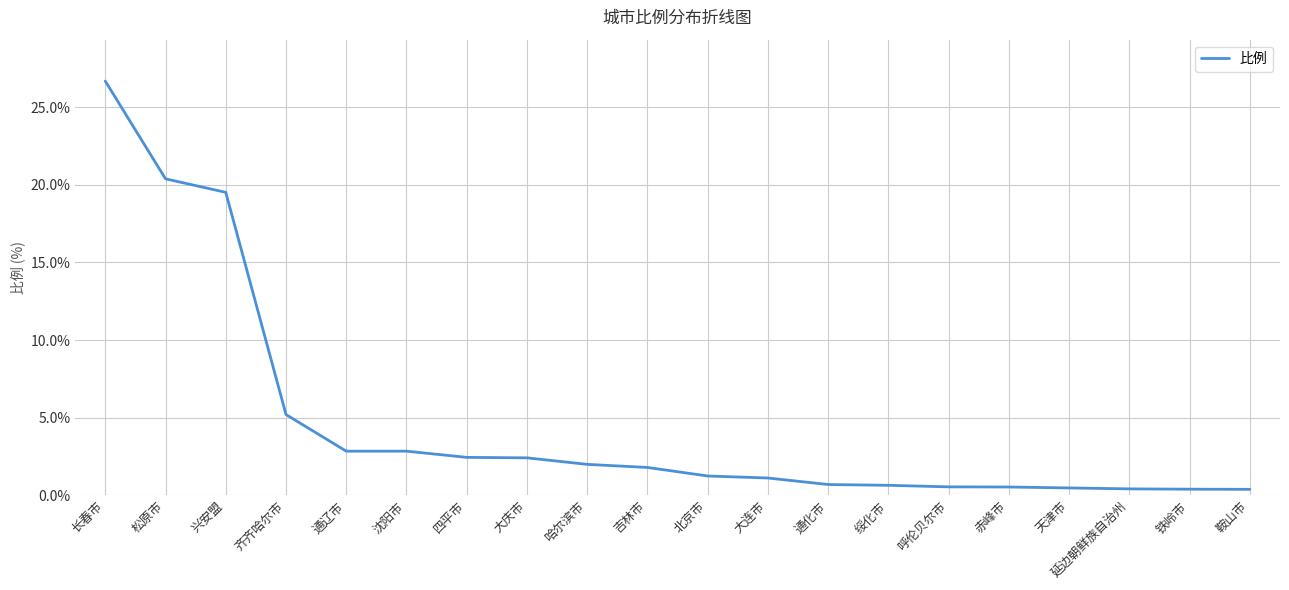

What is the change in value from 兴安盟 to 北京市?

-18.3